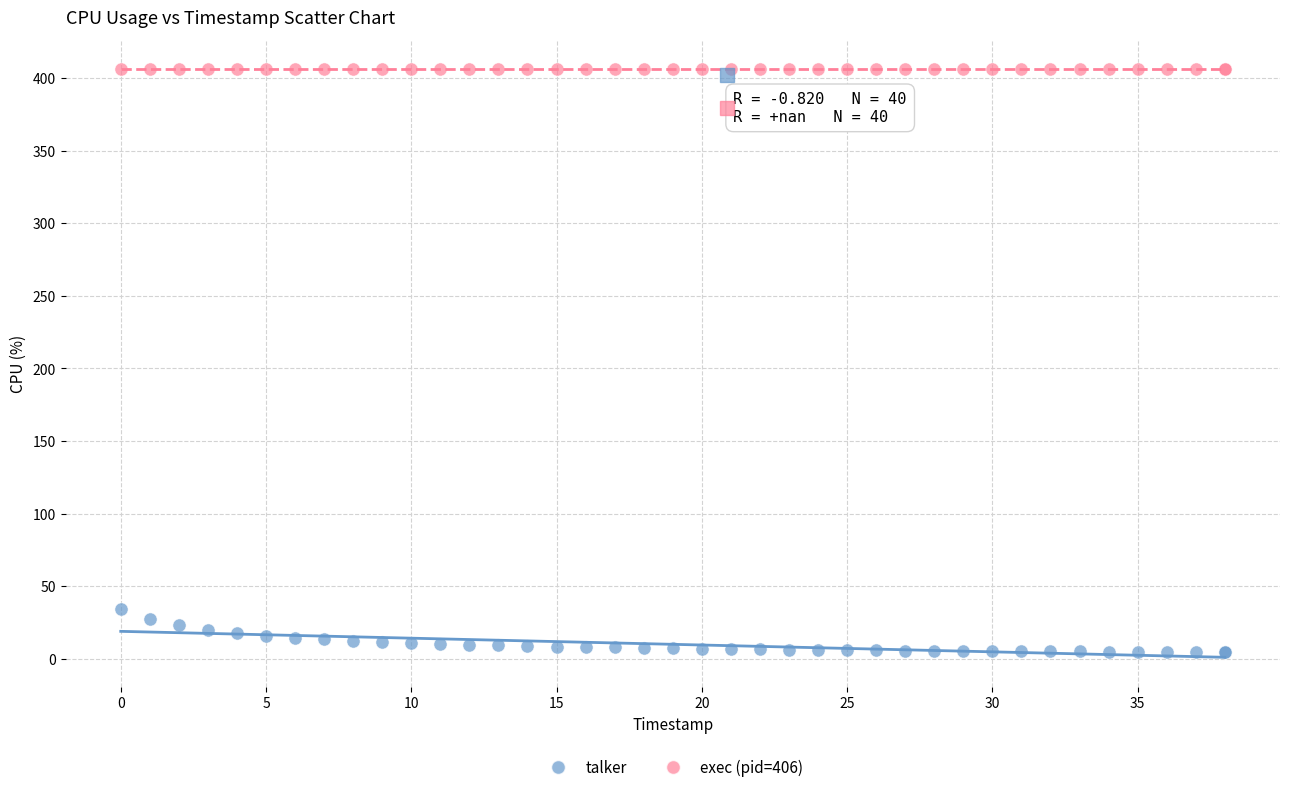

Across all series, what Y value is closest to 205?

34.2